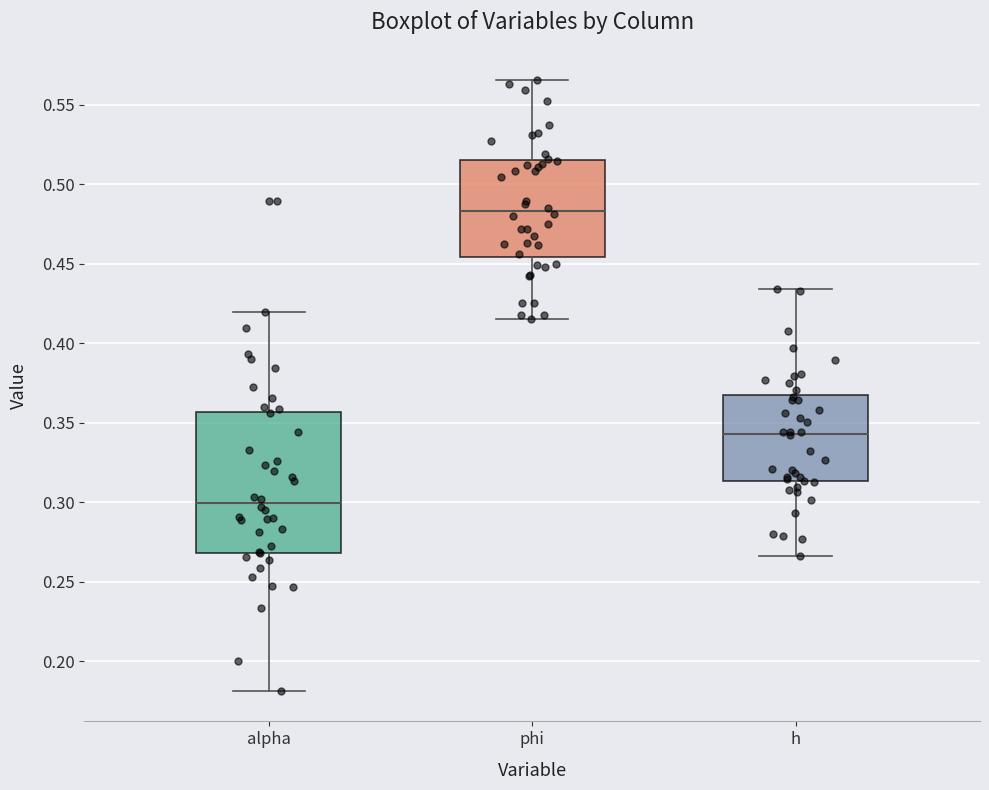

Reading left to right, read every box against the y-axis: the position of its median line, the range the box covers, and the ends of its whiskers. The values are not printed on the chart, so give them approximately, as read against the axis.

alpha: median 0.300, box 0.270 to 0.355, whiskers 0.180 to 0.420
phi: median 0.485, box 0.455 to 0.515, whiskers 0.415 to 0.565
h: median 0.345, box 0.315 to 0.365, whiskers 0.265 to 0.435